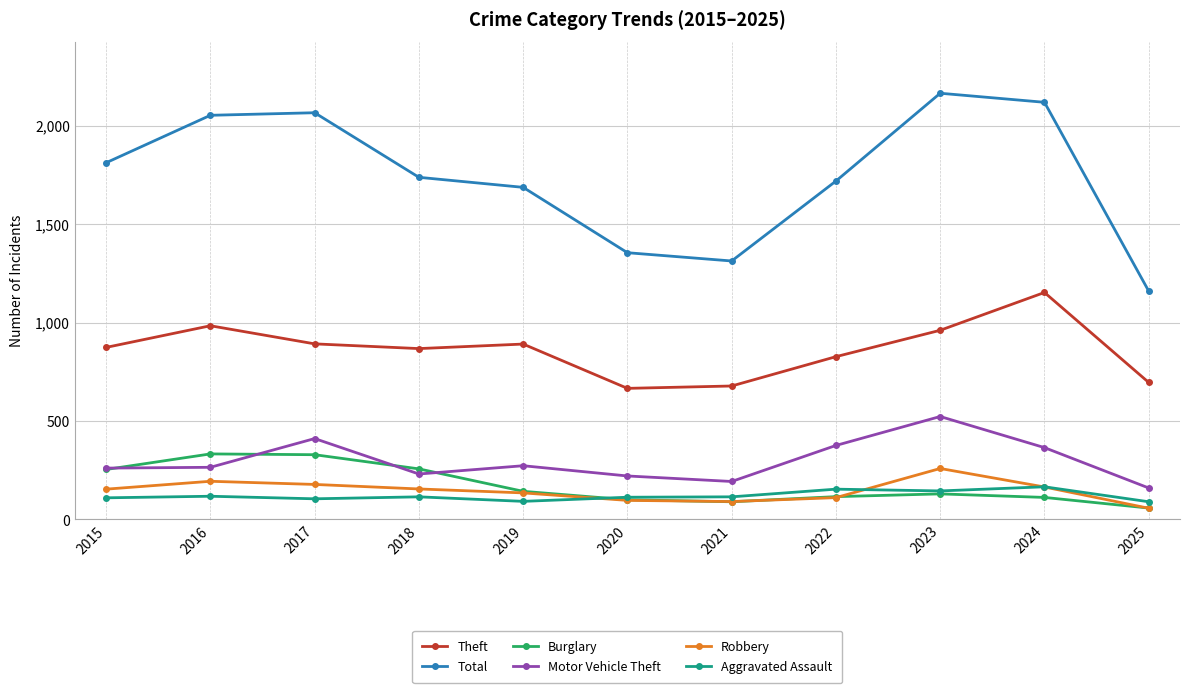

At which label does Theft reach its peak?

2024